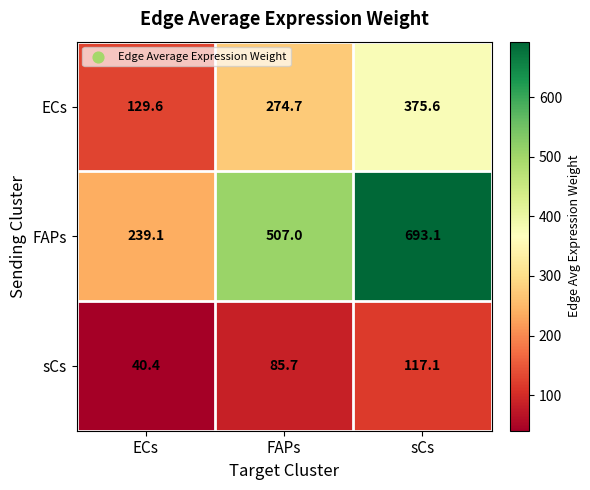

What value does the ECs series have at sCs?

375.6